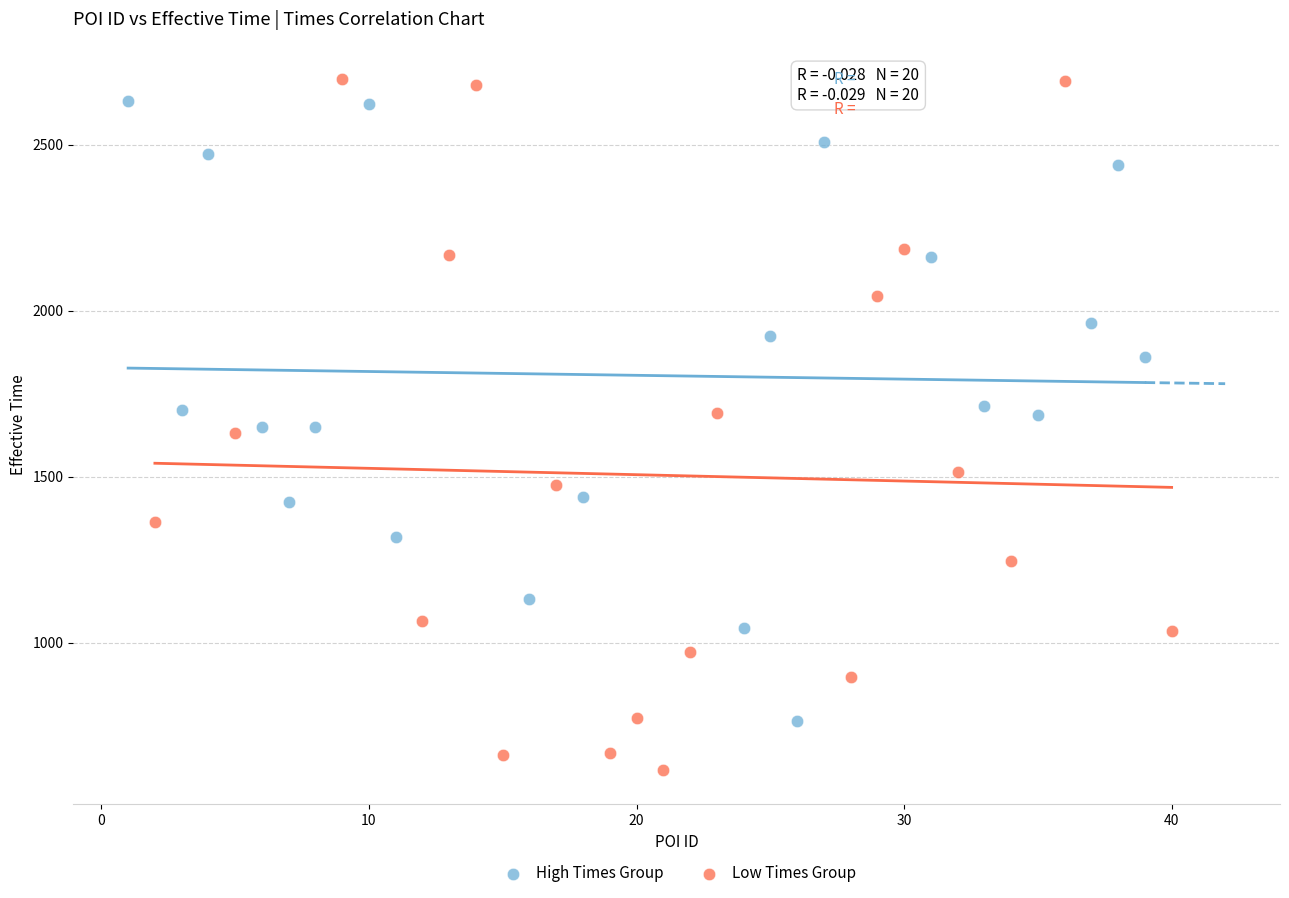

Which series has the widest spread of Y values?

Low Times Group